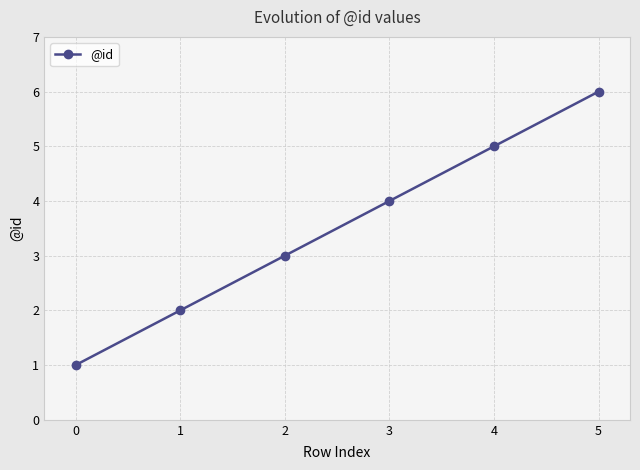

What is the ratio of the value at 2 to the value at 1?

1.5